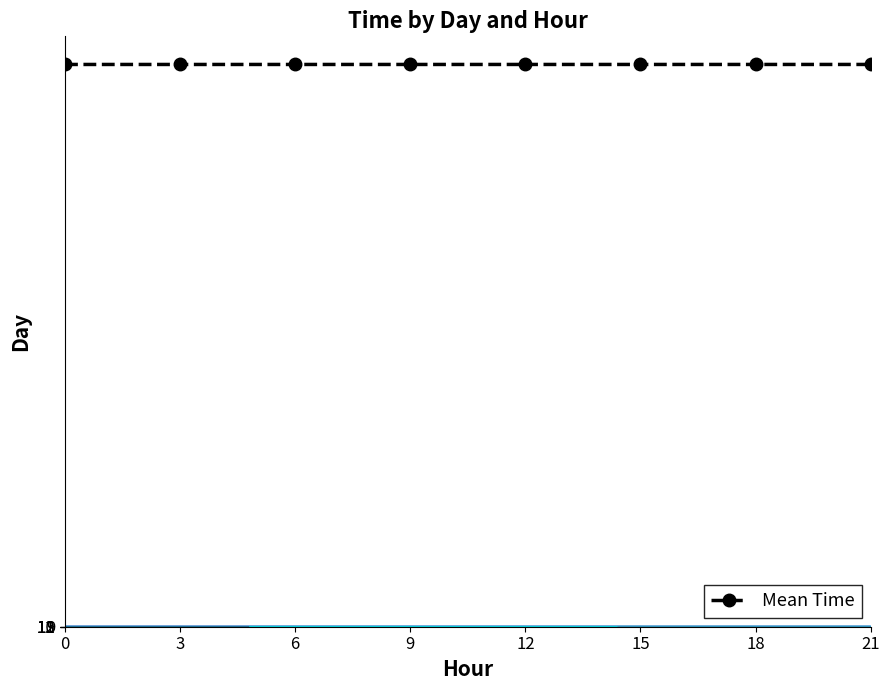

What is the minimum value shown in the chart?

38999.0